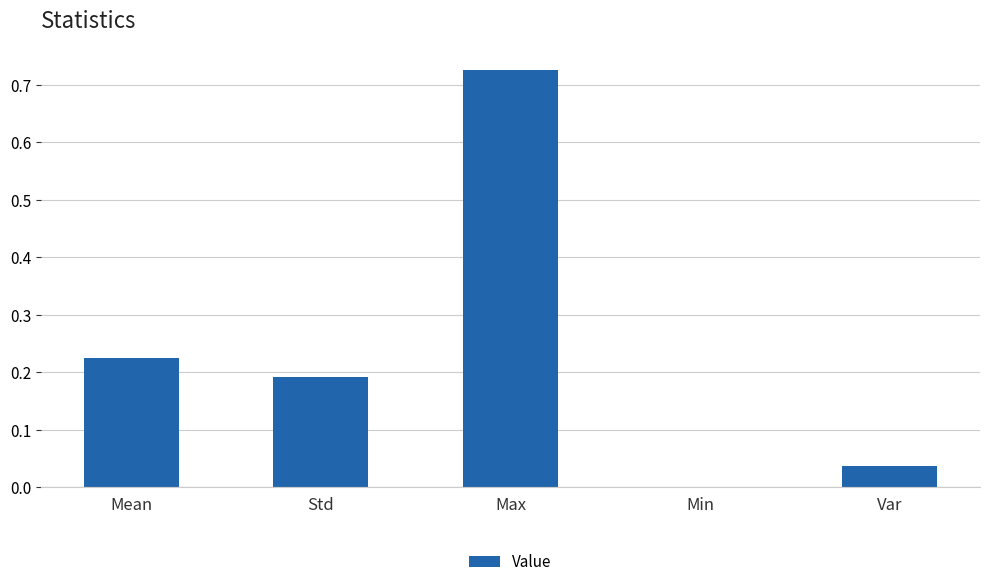

Are the bars horizontal?

No